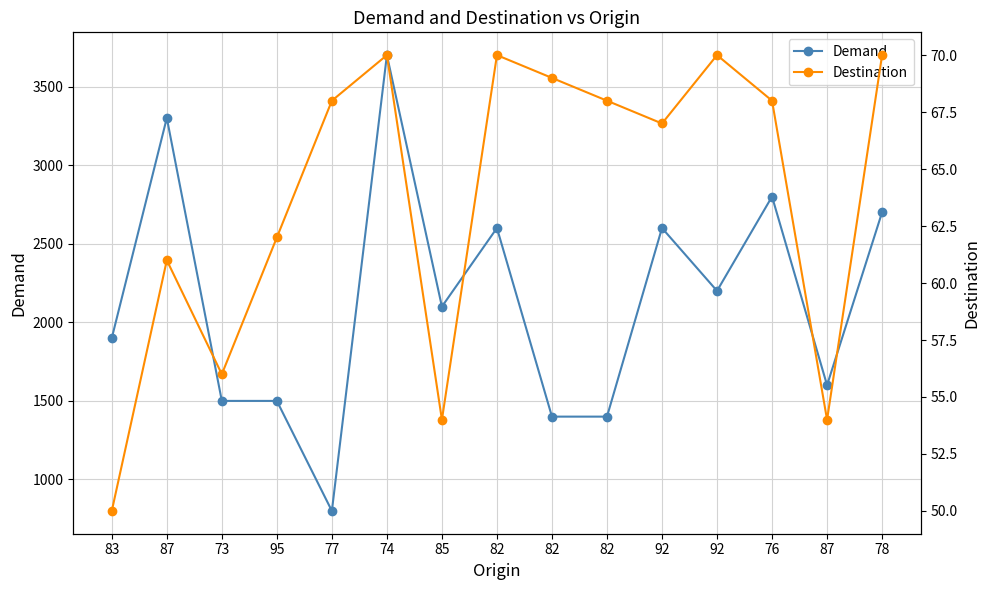

Is the value of Demand at 77 greater than the value of Destination at 74?

Yes